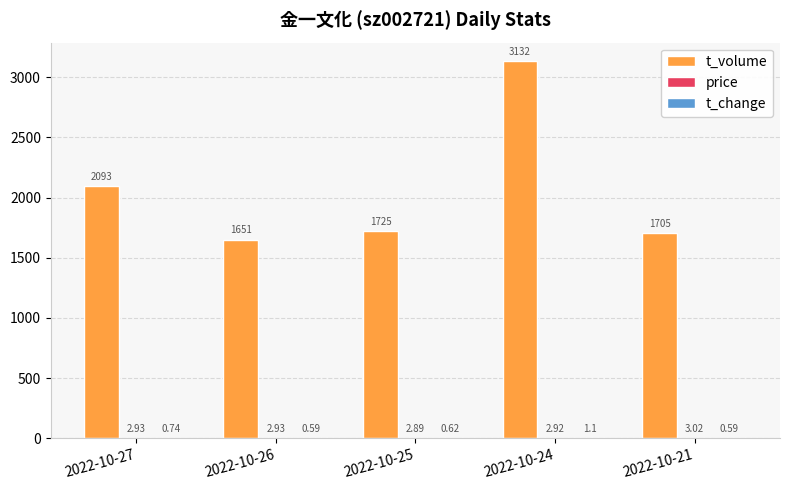

What is the total value across all series at 2022-10-21?

1708.6